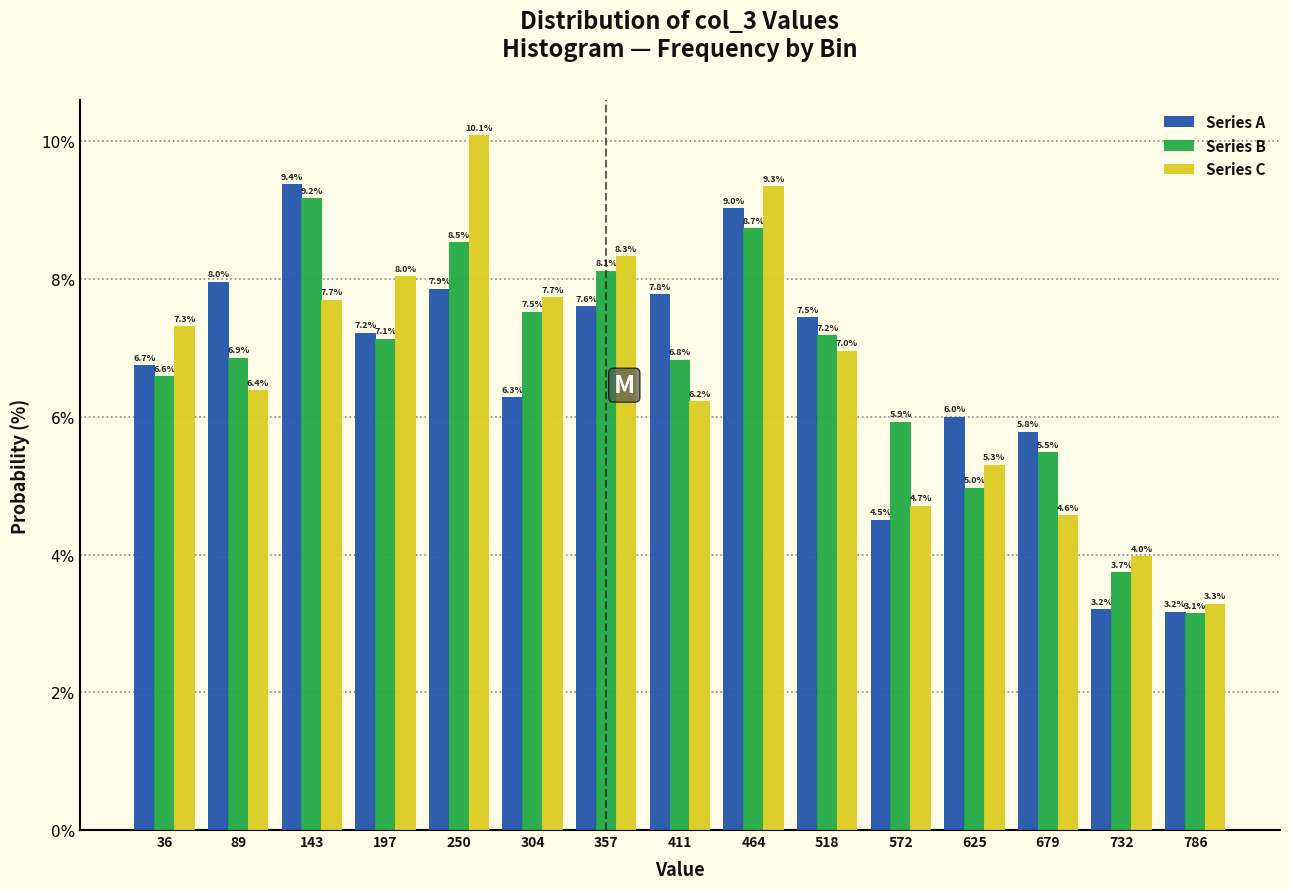

What is the height of the Series B bar covering 710 to 760 on the x-axis? The bar edges are not printed on the chart, so give them approximately, as read against the axis.

3.7